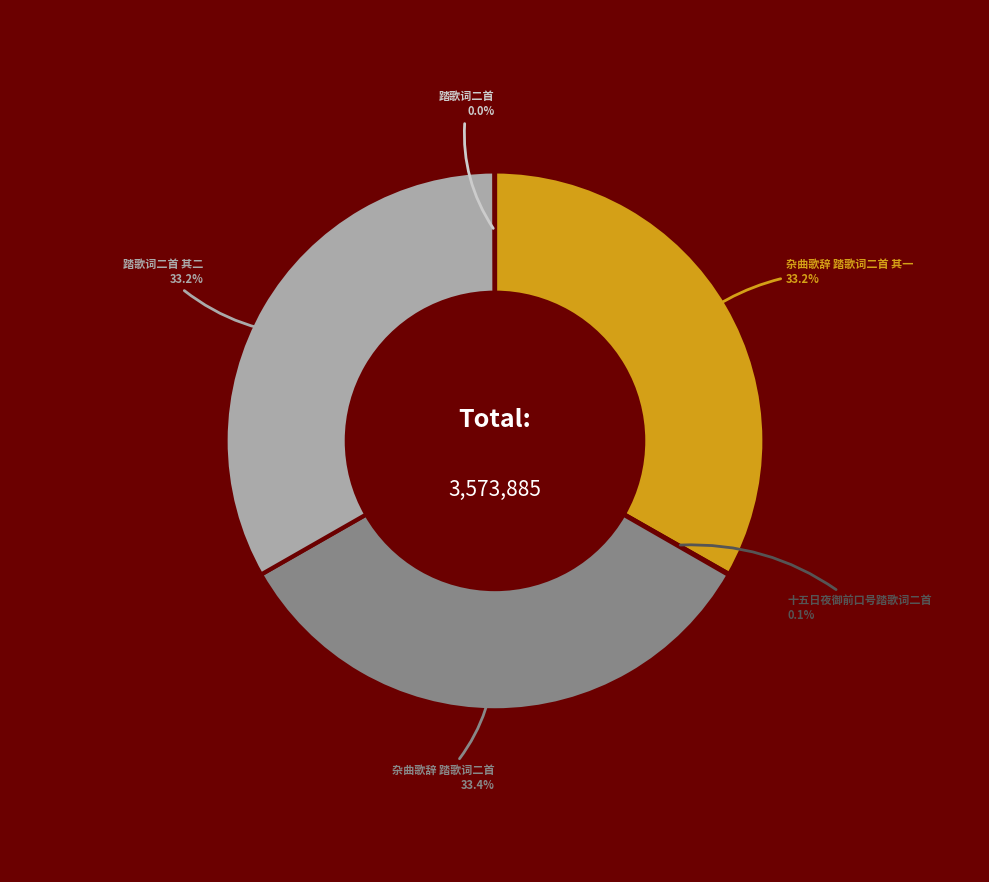

Does any single category account for the majority?

No